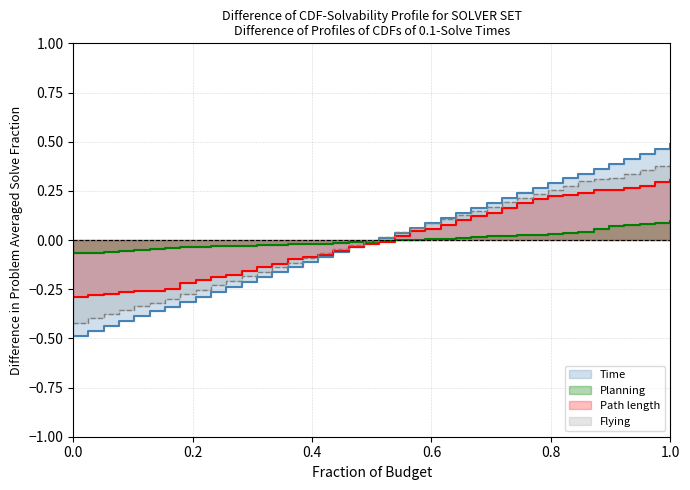

Is the value of Planning at 33 greater than the value of Flying at 11?

Yes